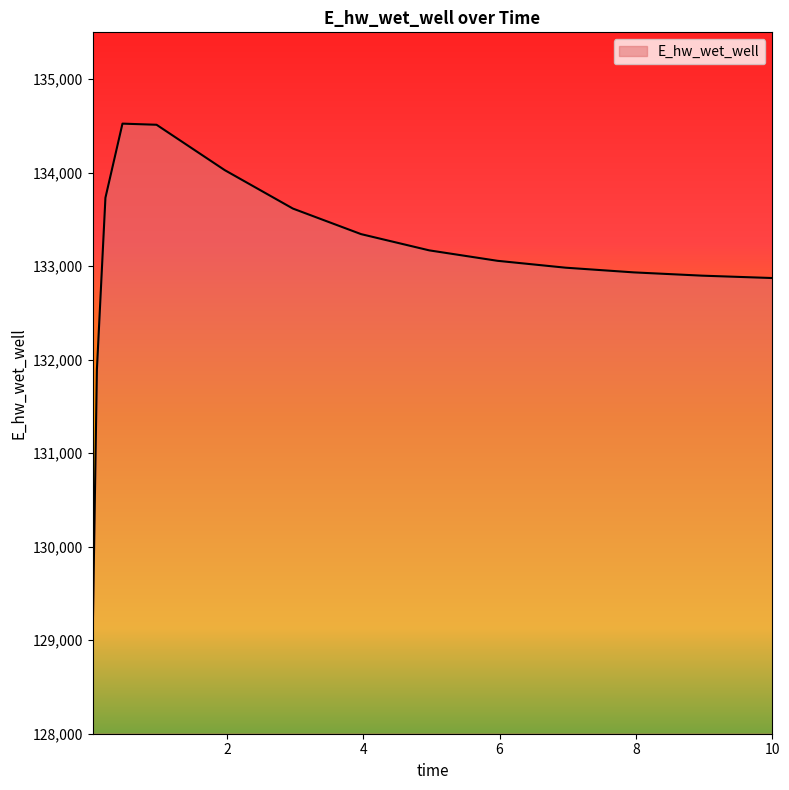

What is the smallest value displayed?

129031.5